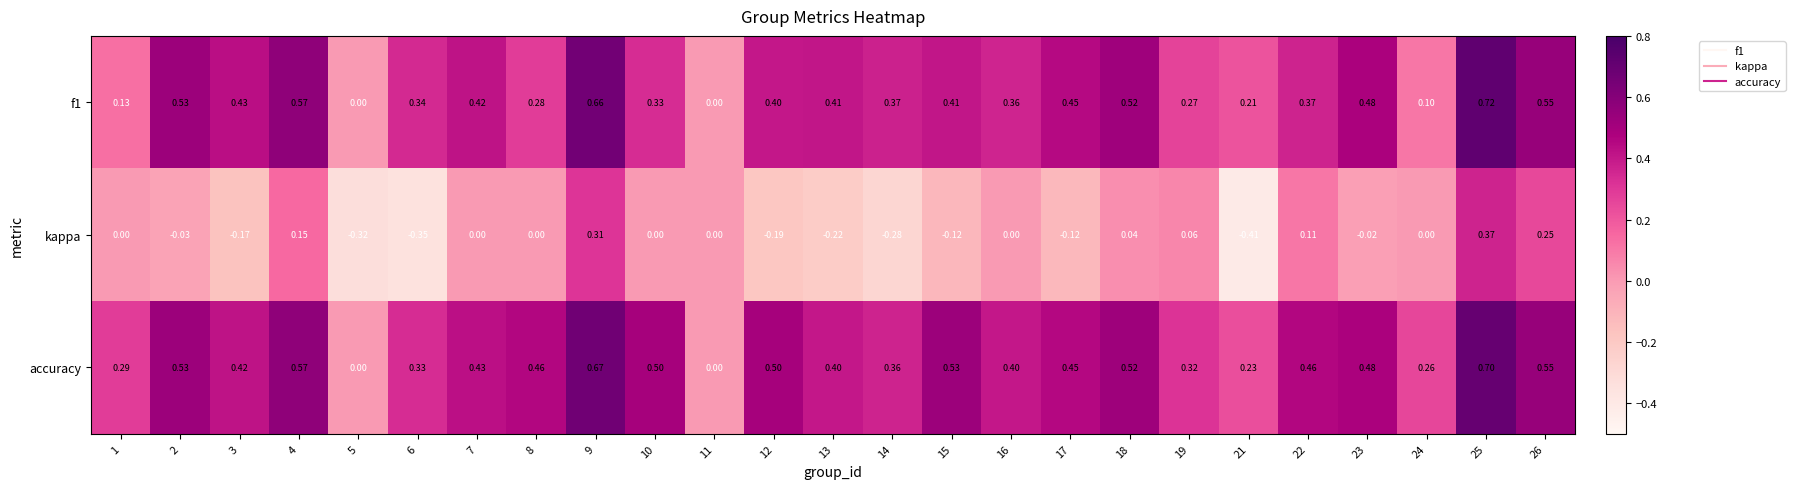

How many series are shown in this chart?

3